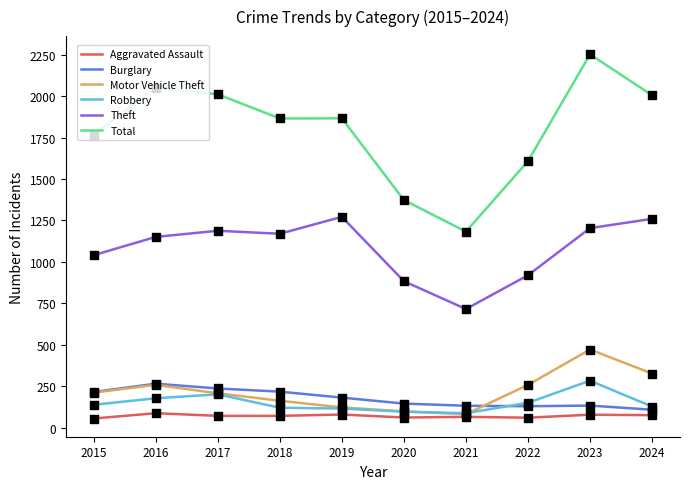

Which series changed the most between 2019 and 2023?

Total